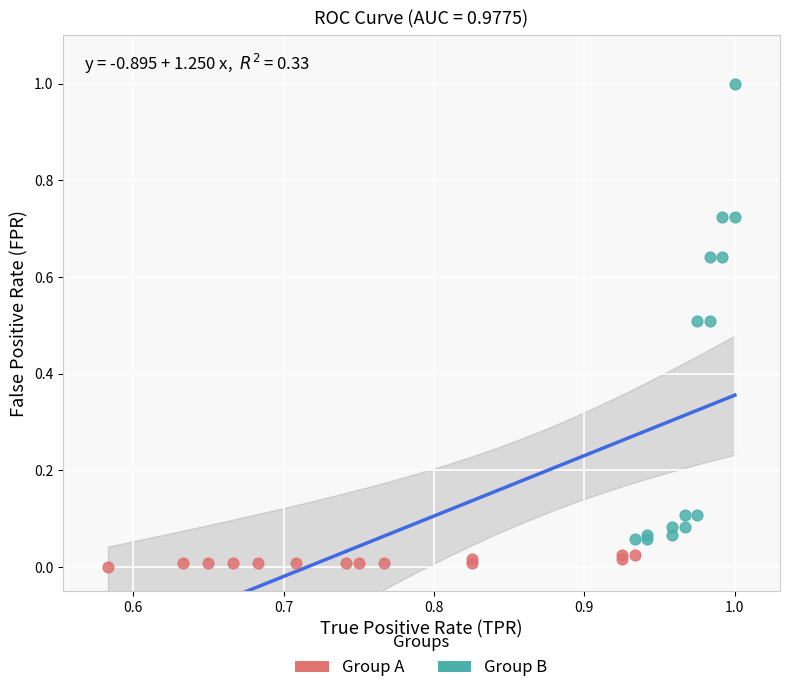

Which series has the largest Y range (max minus min)?

Group B